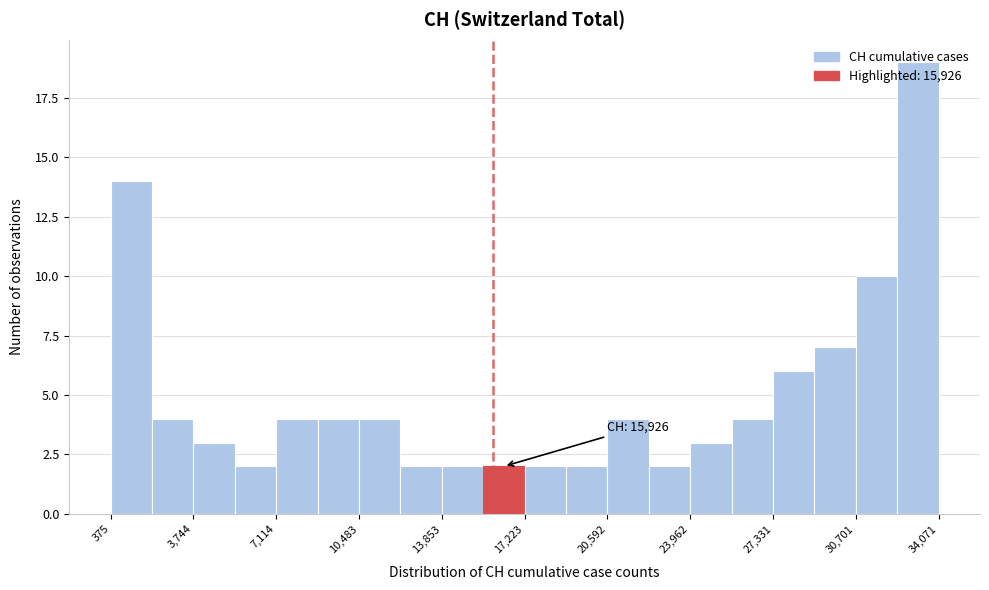

Read against the x-axis, roughly where is the centre of the tallest bar?

33000